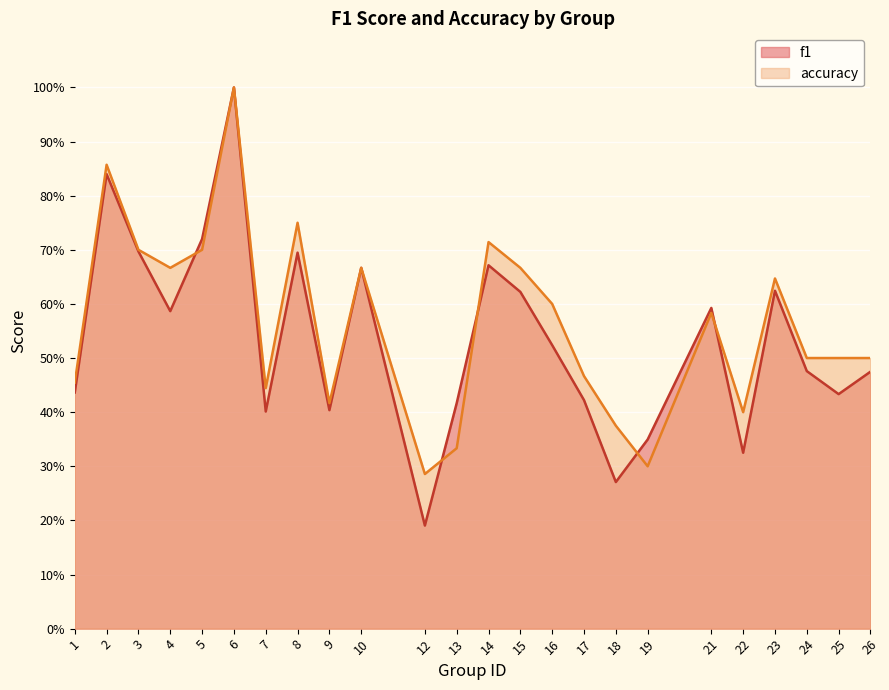

What is the approximate value of f1 at 25?

0.4